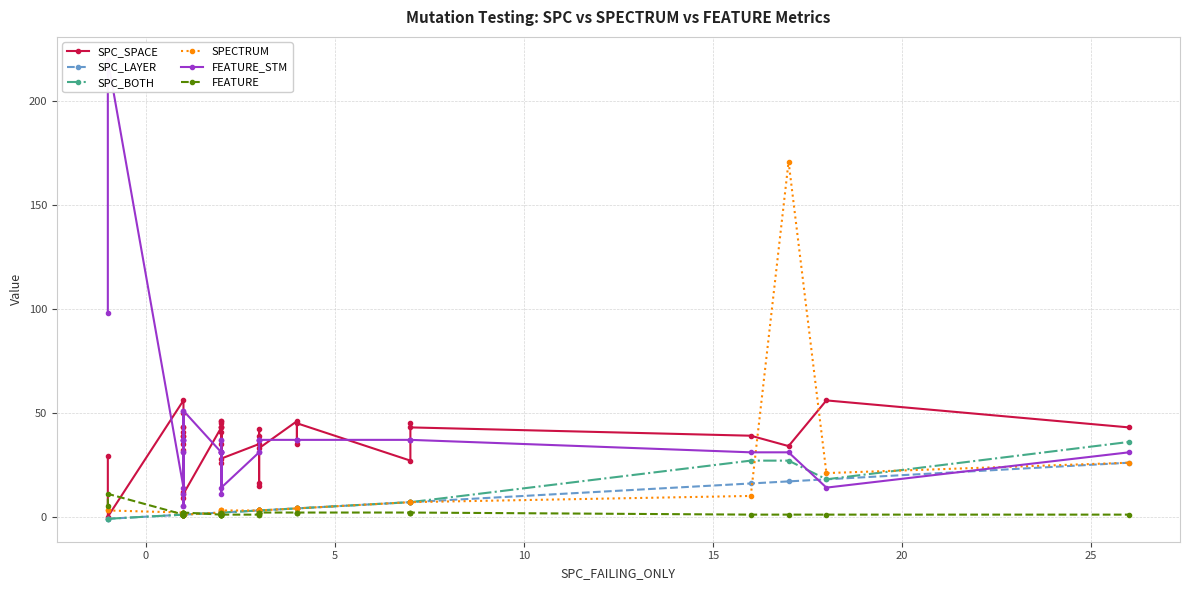

Which series has the largest total across all categories?

FEATURE_STM